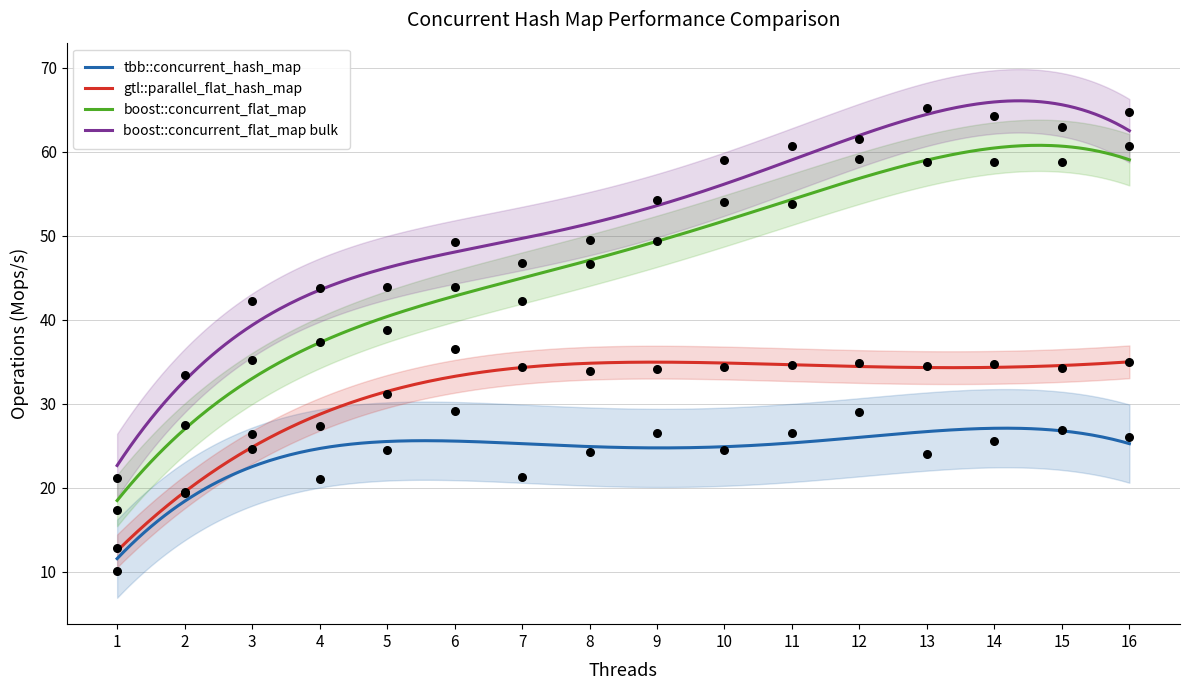

At which category is the sum across all series the highest?

16